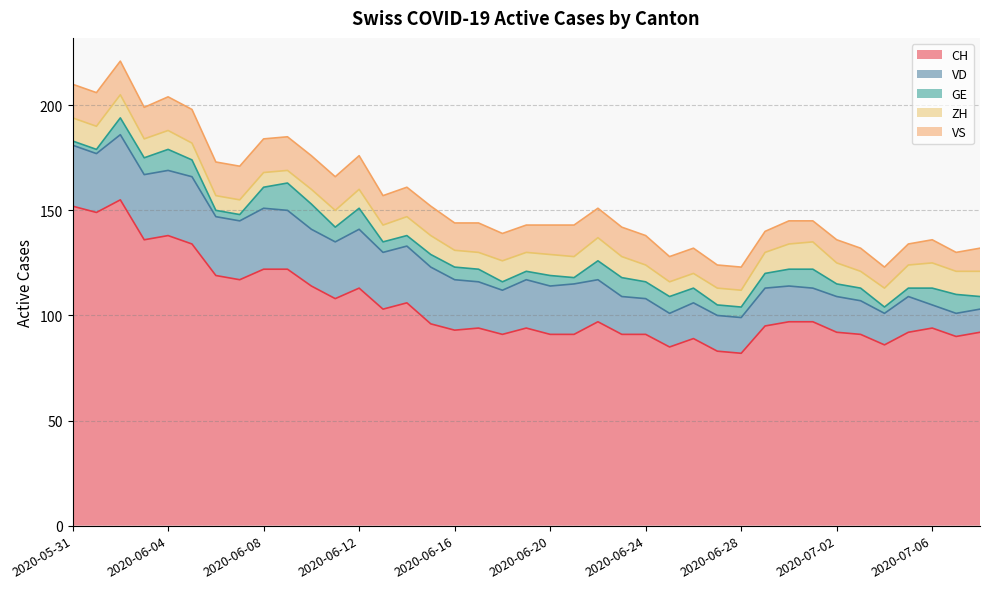

What is the sum of the VD values at 2020-06-13 and 2020-06-01?

55